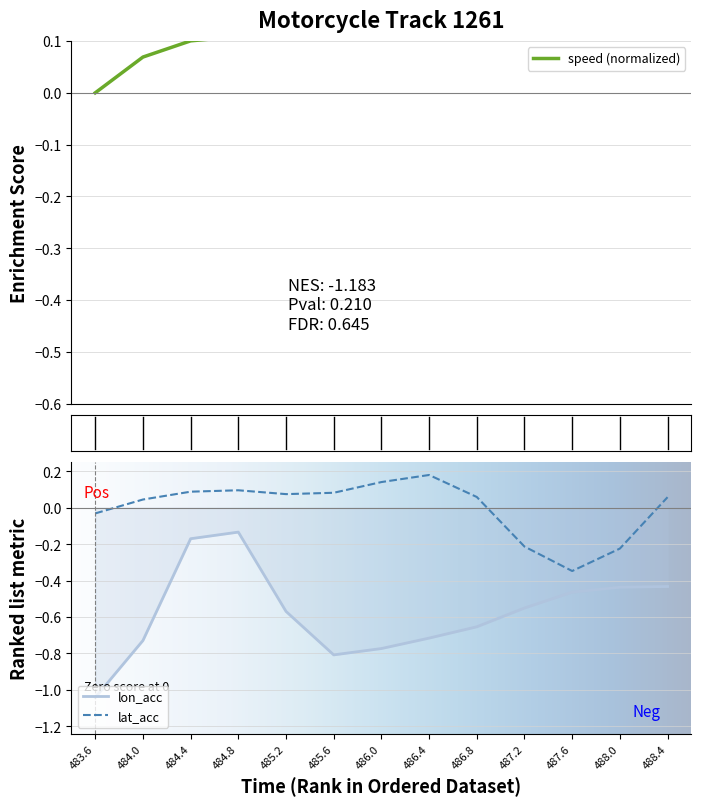

At which label does lat_acc reach its peak?

486.4